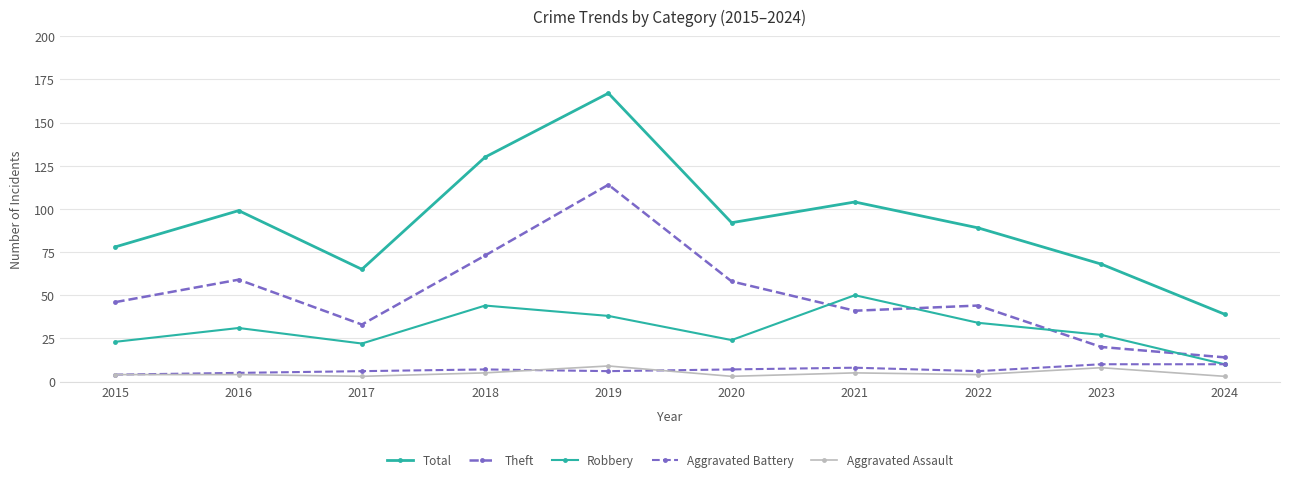

True or false: Total and Aggravated Assault cross at least once.

False